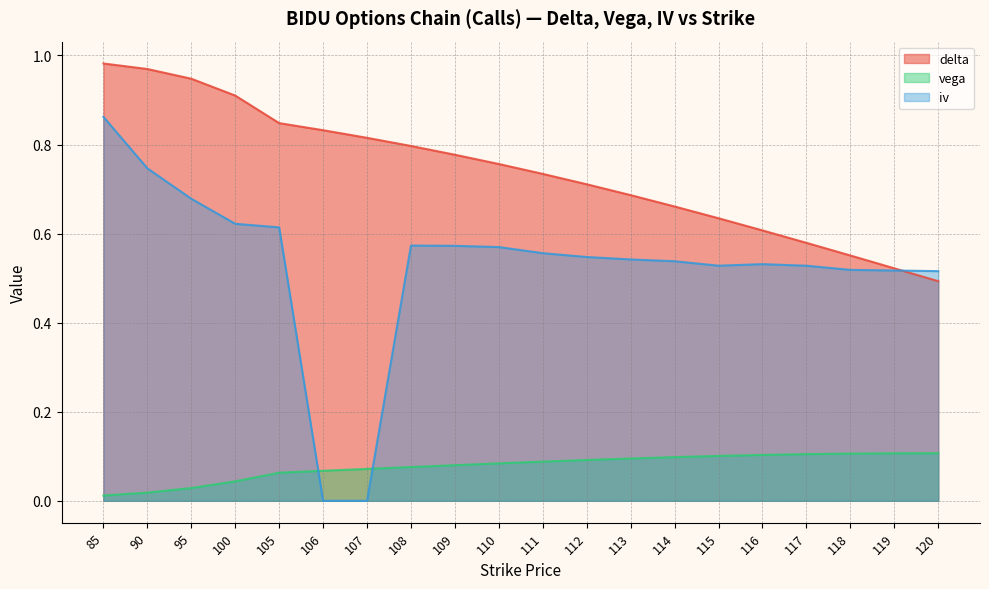

What is the spread (max minus min) of values at 95?

0.9